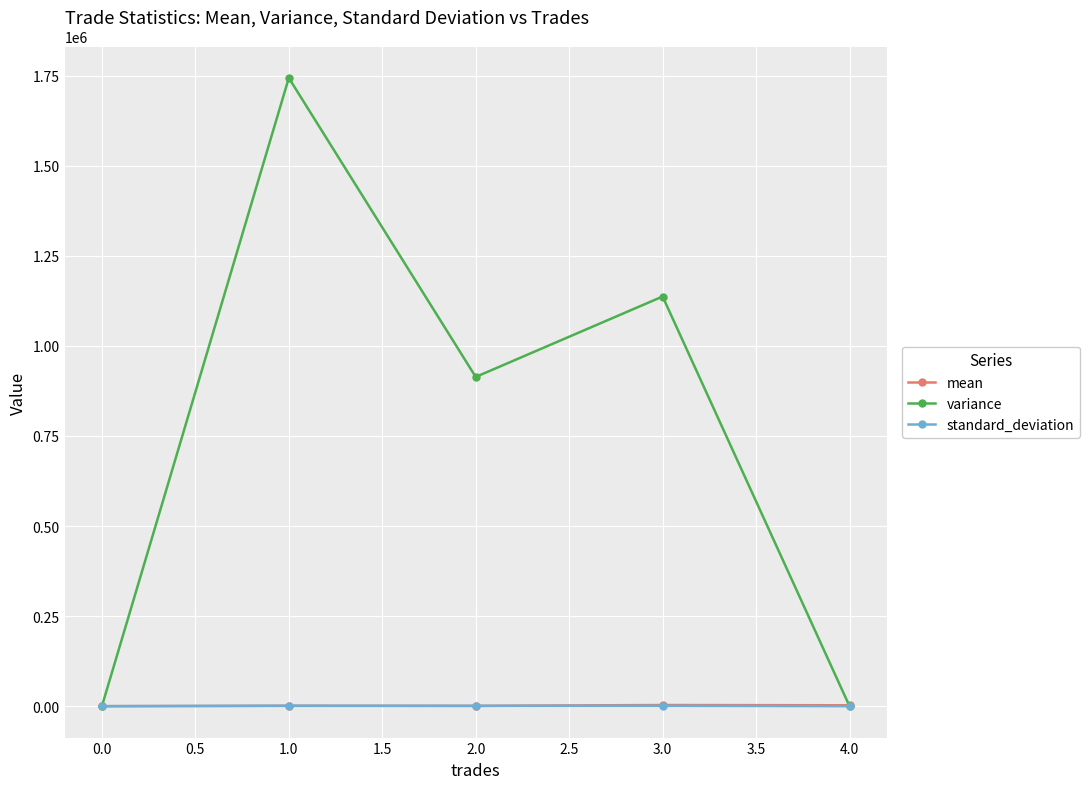

The value of standard_deviation at 0.0 is 0.0. True or false?

True